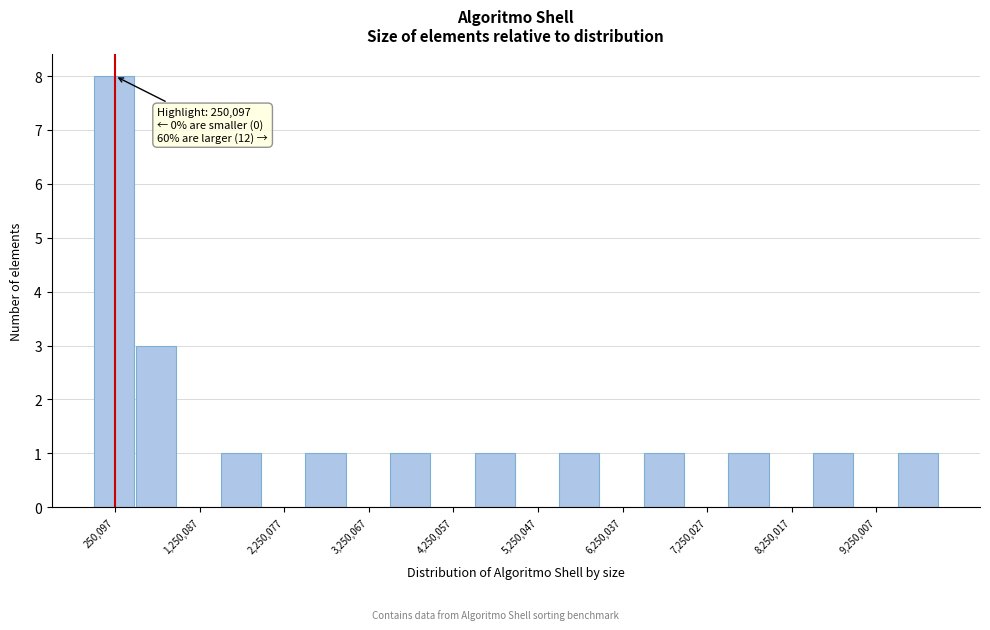

Which range on the x-axis has the tallest bar?

0 to 500000